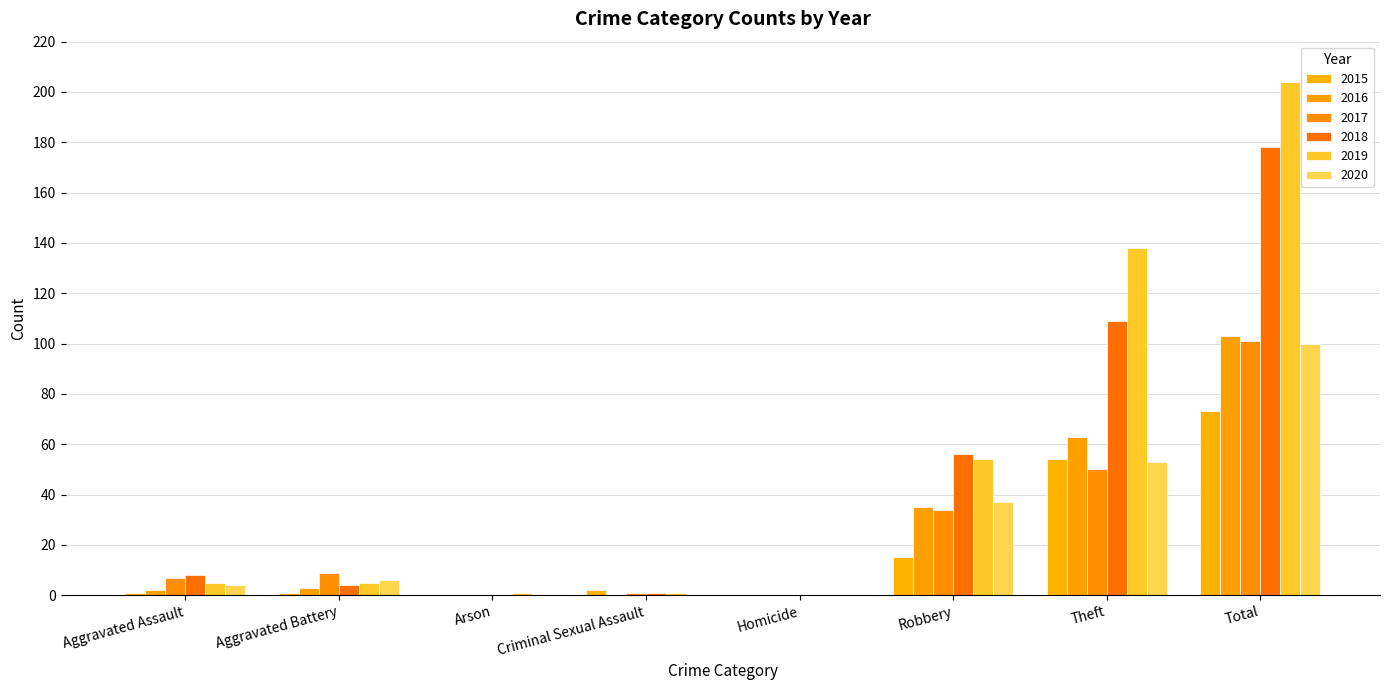

Is it true that 2018 equals 0 at Homicide?

True